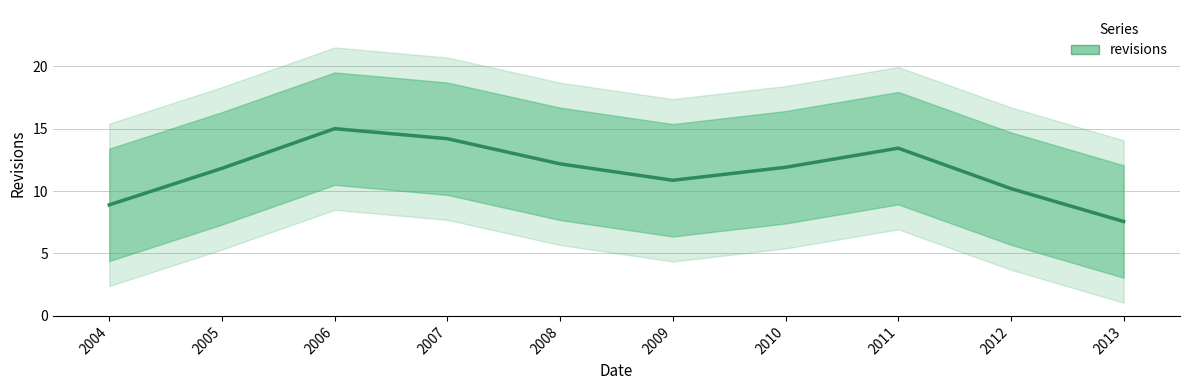

What is the value of the 8th point from the left?

13.4